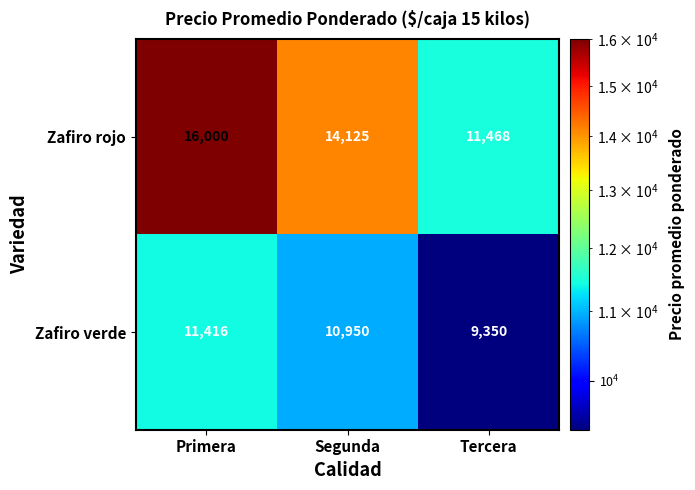

What is the minimum value shown in the chart?

9350